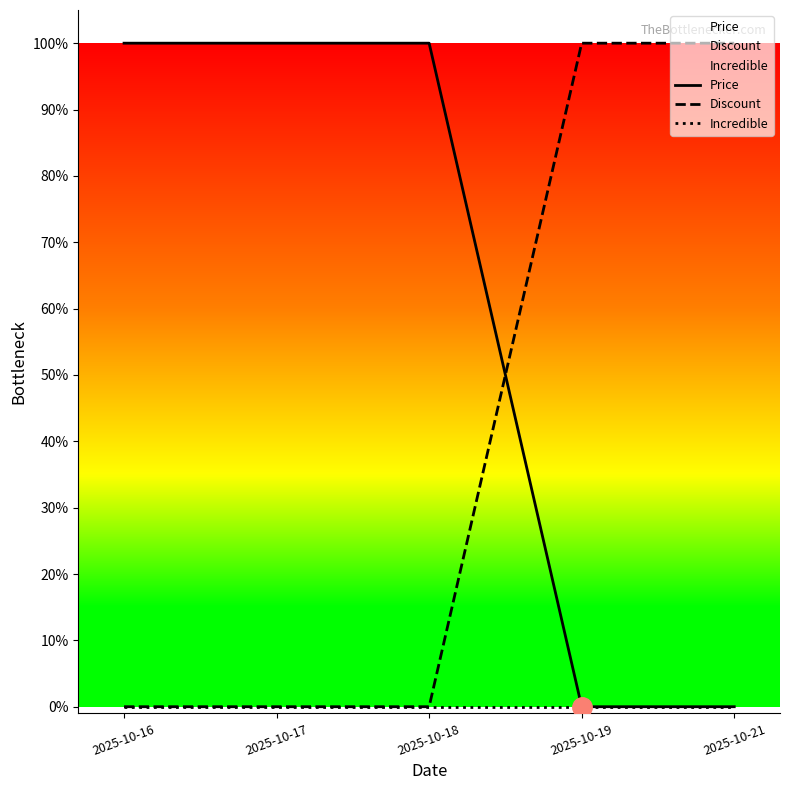

What are all the series names shown in the legend?

Price, Discount, Incredible